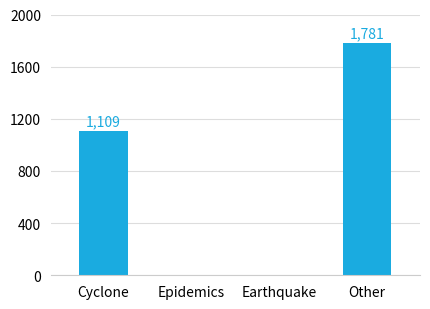

Is it true that the value at Other is 1781?

True